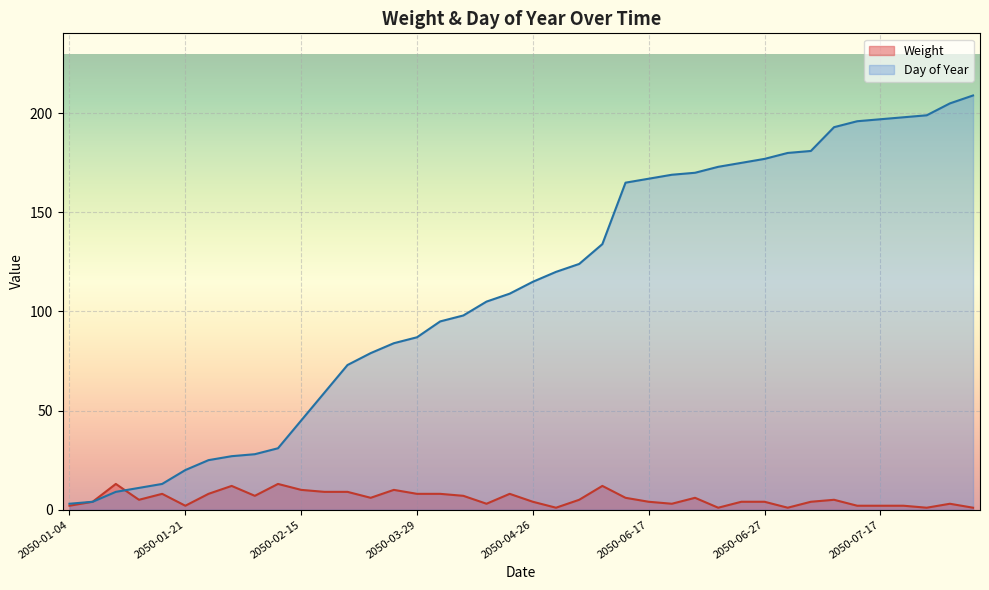

Where does the data first go above 5?

2050-01-10